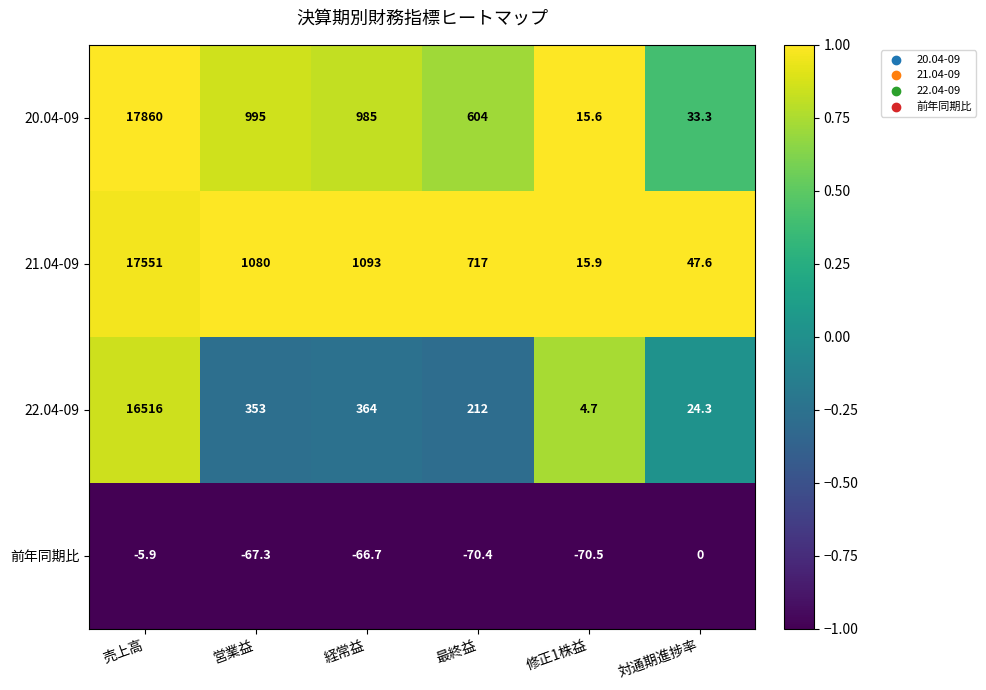

What is the average value of the 21.04-09 series?

3417.4